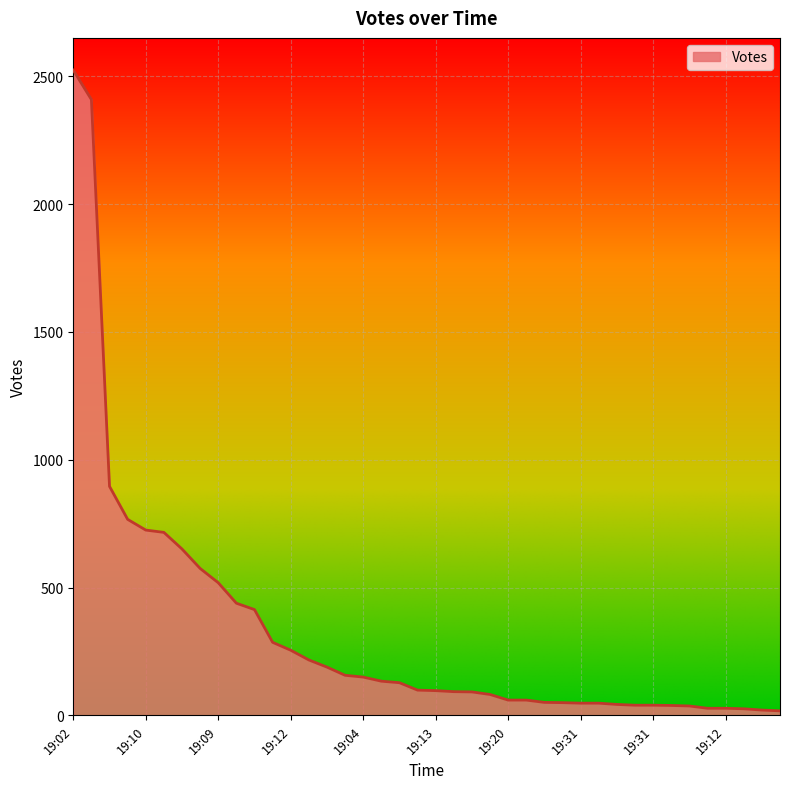

What is the maximum value shown in the chart?

2524